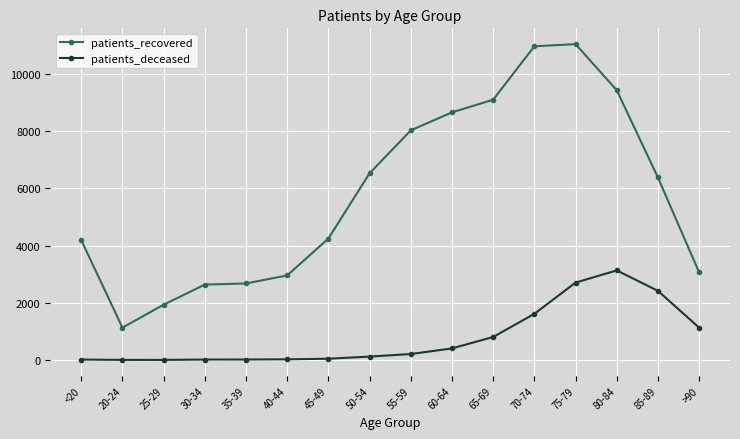

True or false: patients_recovered and patients_deceased intersect in this chart.

False